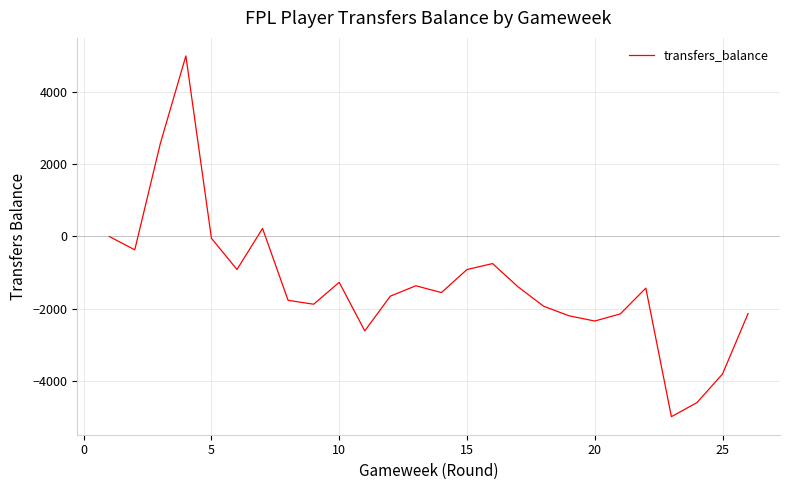

What is the greatest value displayed?

4994